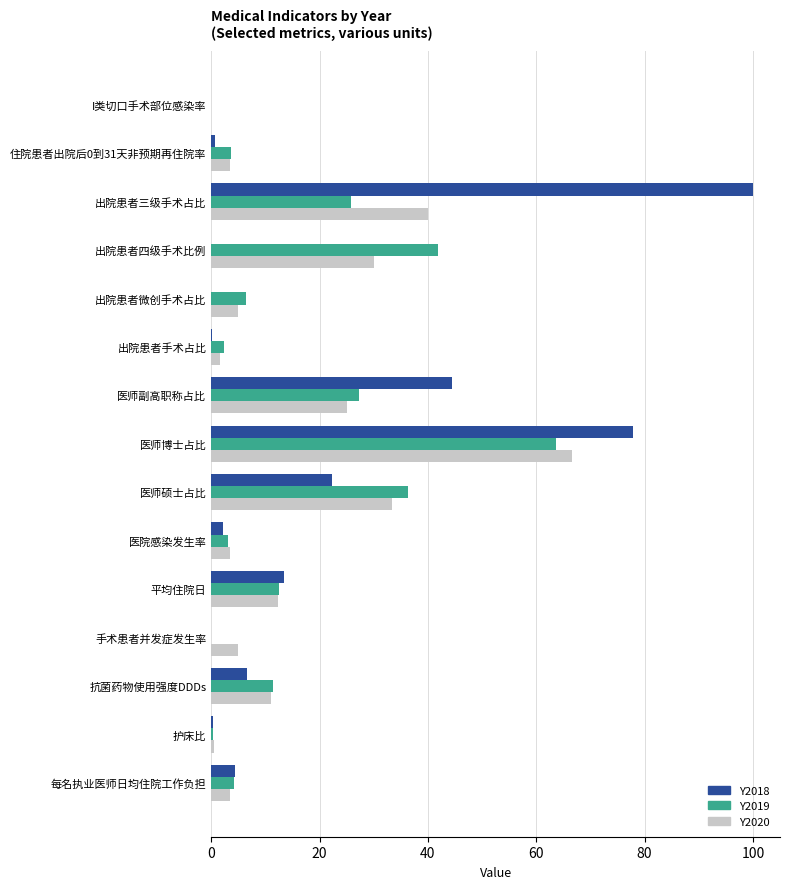

The Y2019 series shows 3.7 at 住院患者出院后0到31天非预期再住院率. True or false?

True